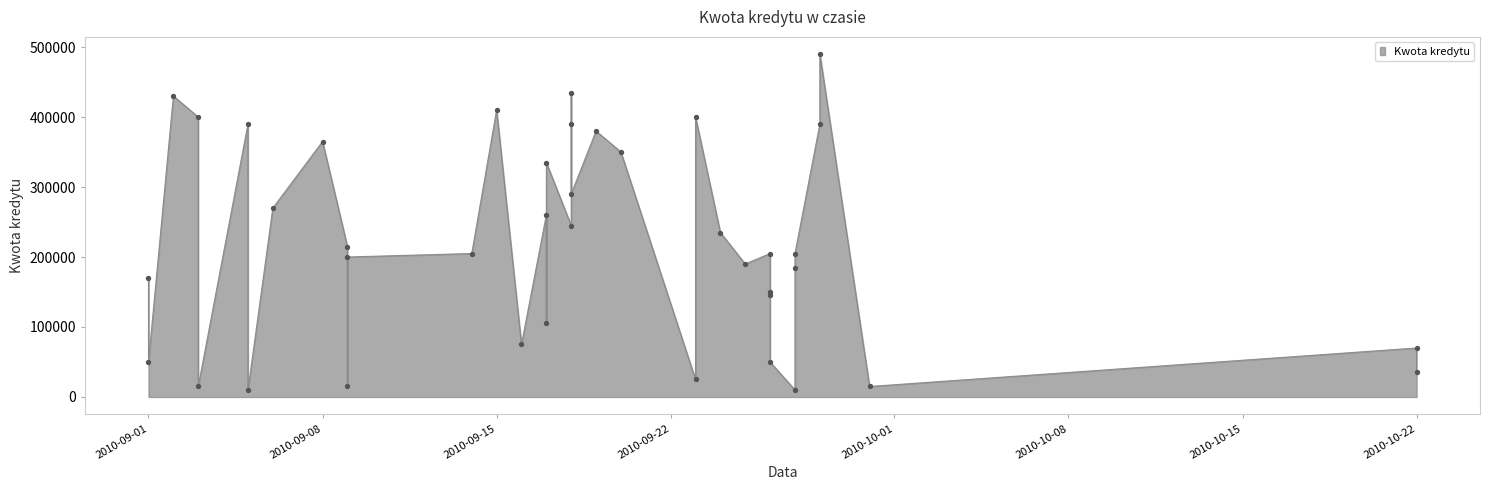

What is the ratio of the value at 2010-09-30 to the value at 2010-09-01?

0.3